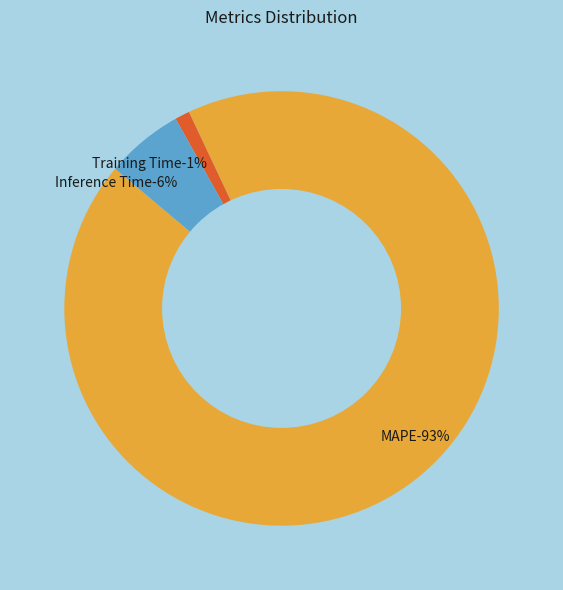

The Training Time slice represents 16% of the pie. True or false?

False